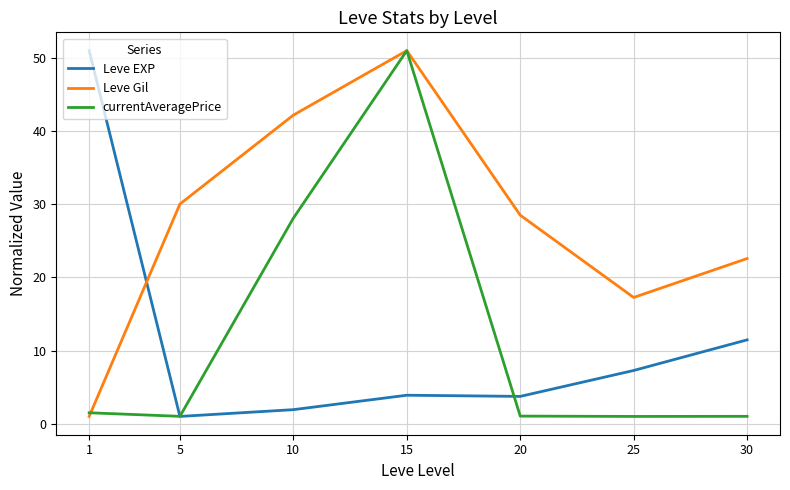

What is the sum of the Leve Gil values at 25 and 1?

18.3